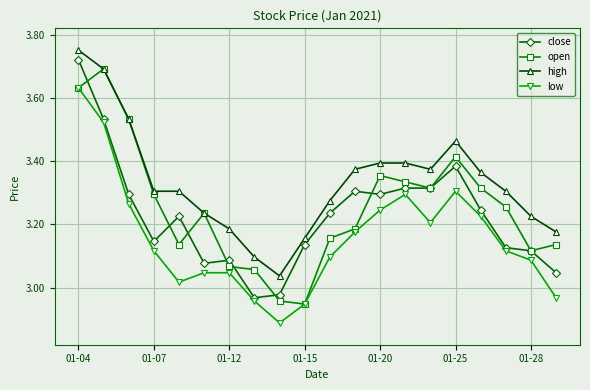

Which series has the largest range (max minus min)?

close